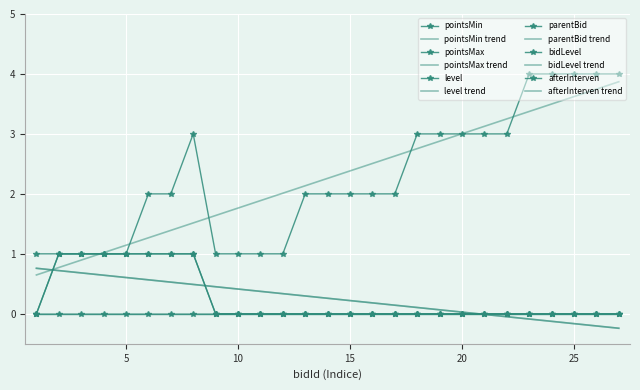

In pointsMax, how many points are lower than both neighbors (excluding endpoints)?

3